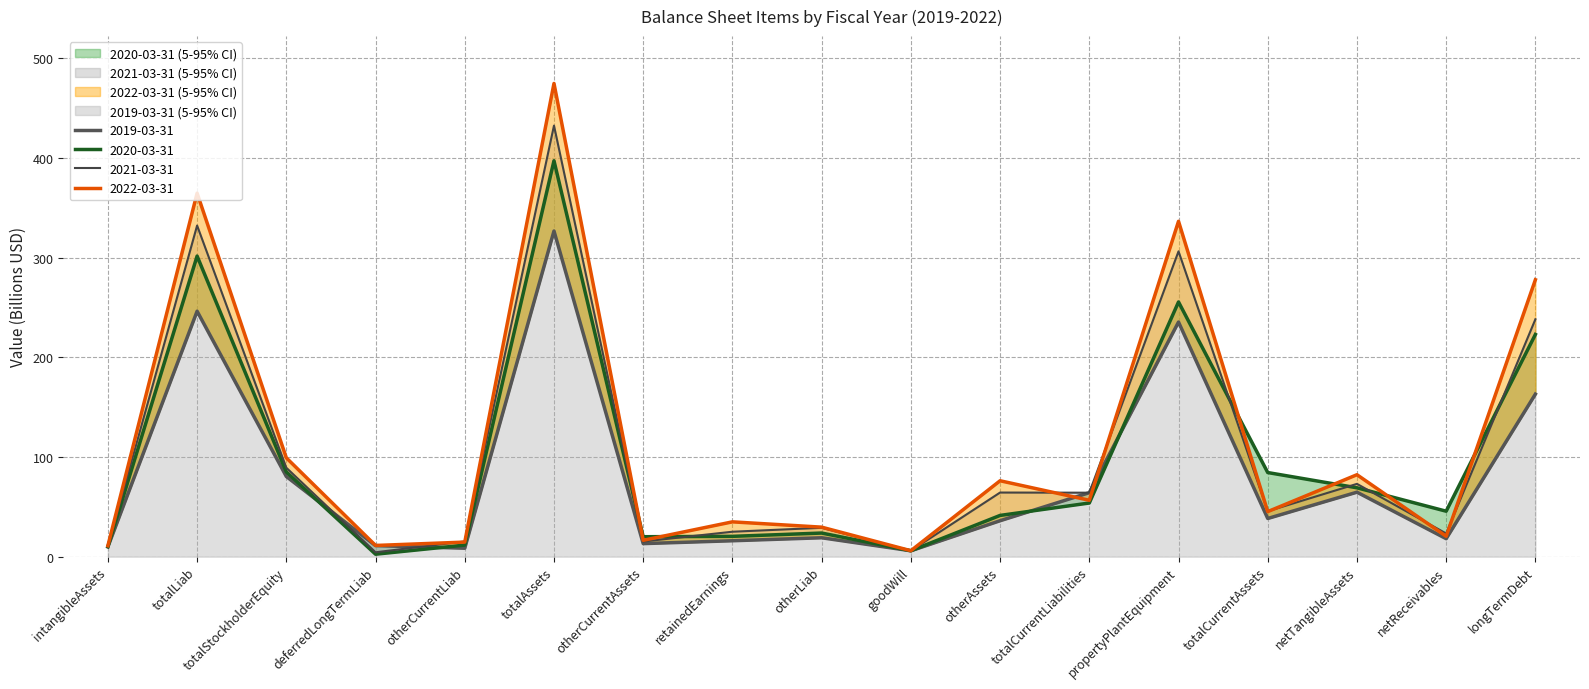

What is the difference between the 2021-03-31 values at intangibleAssets and netReceivables?

13.0